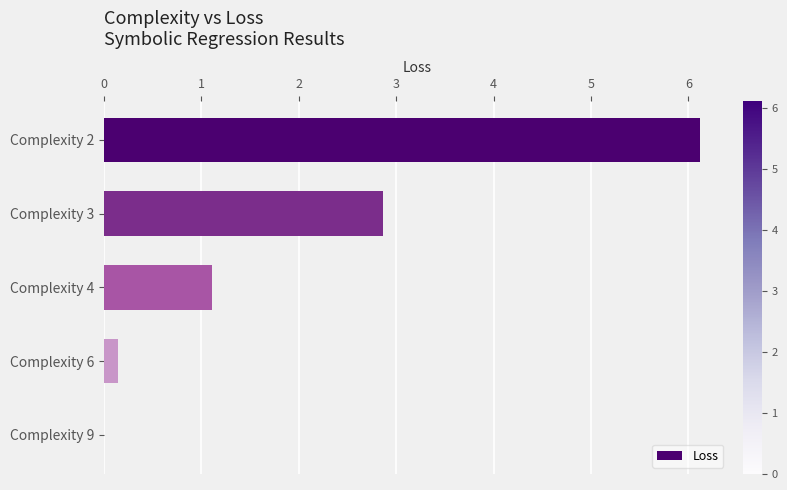

Are the bars horizontal?

Yes